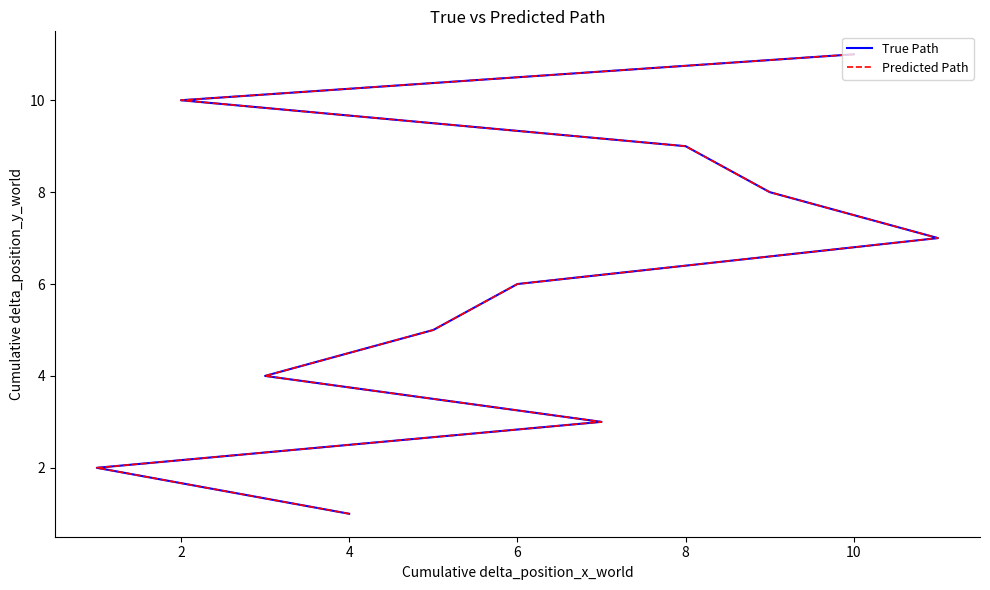

List the series in order of their peak value, highest first.

True Path, Predicted Path